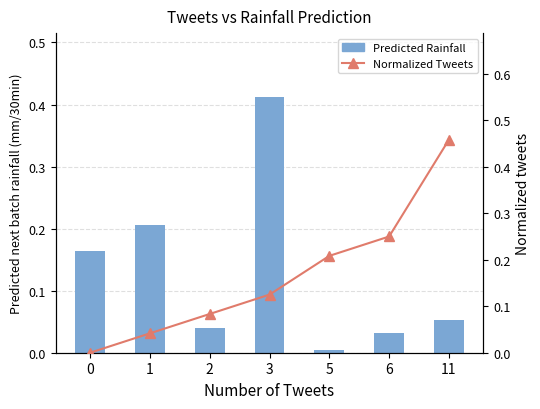

Which series has the widest spread of values?

Normalized Tweets